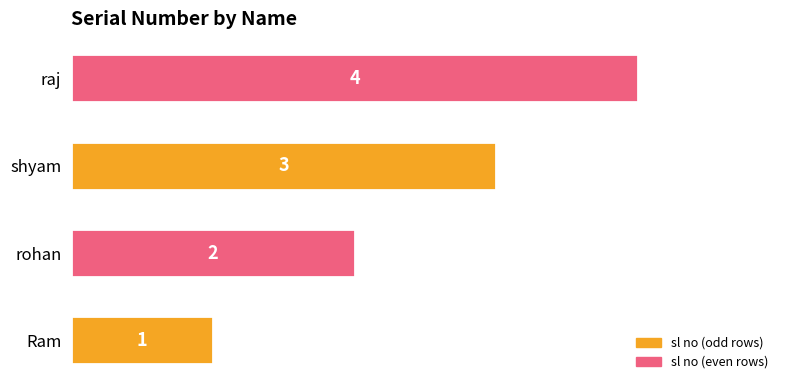

How many values are between 2 and 4?

3